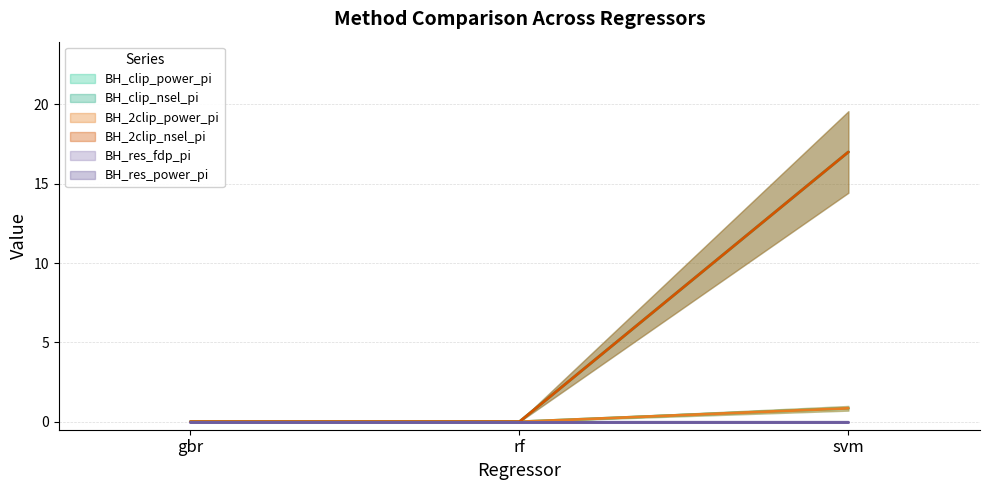

What is the label of the 2nd point from the left?

rf